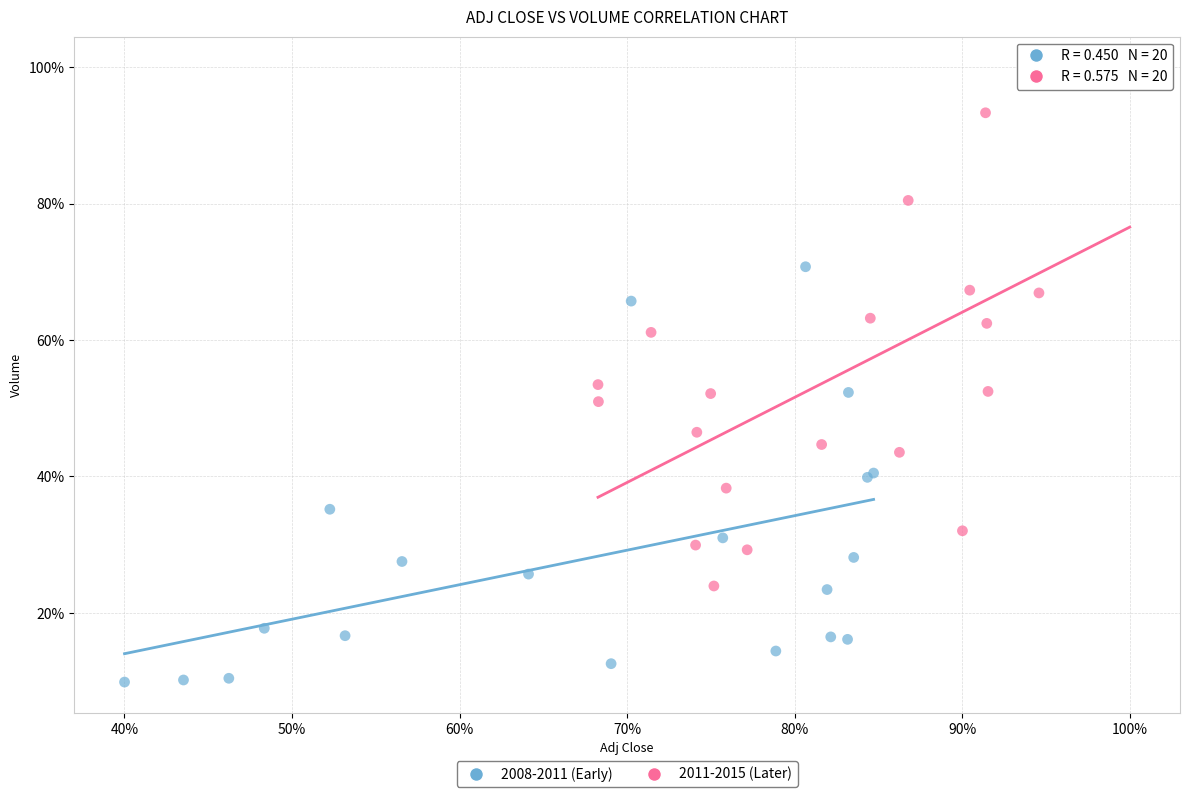

Which series contains the highest Y value?

2011-2015 (Later)